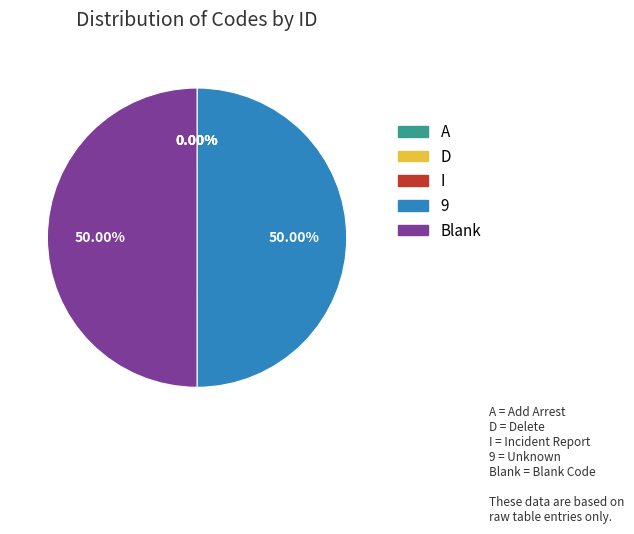

Is D the majority of the pie?

No